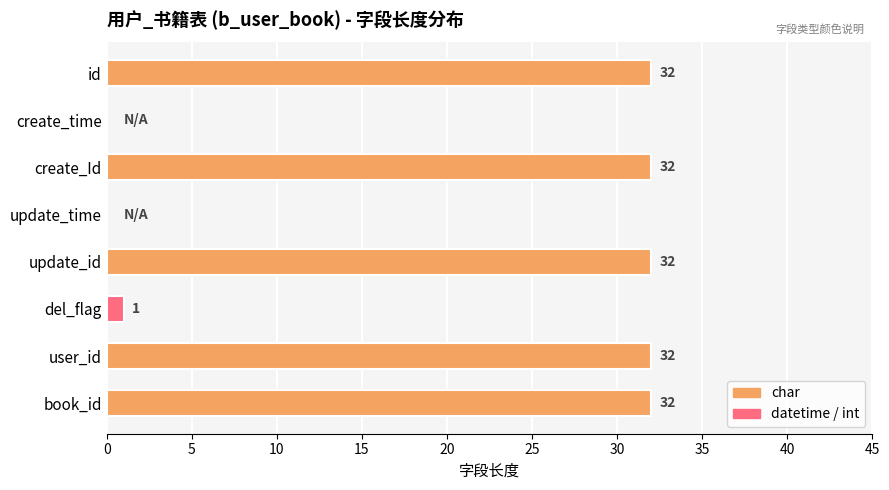

Are the bars horizontal?

Yes